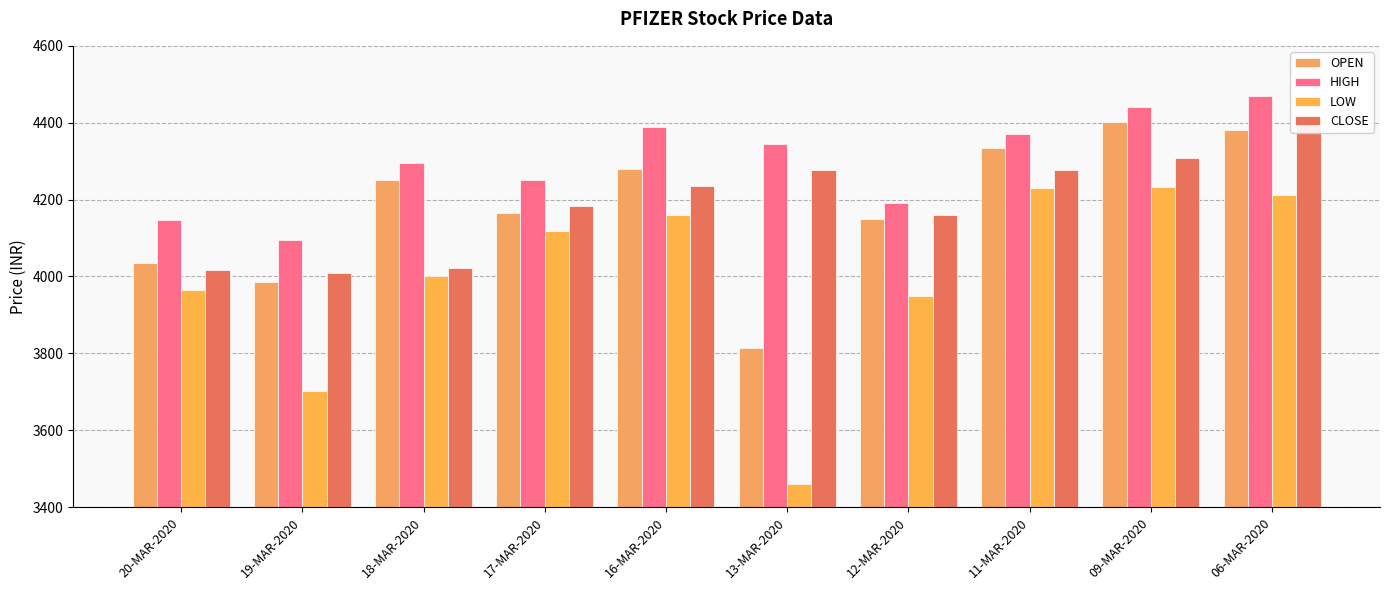

Is it true that LOW equals 6145.7 at 18-MAR-2020?

False